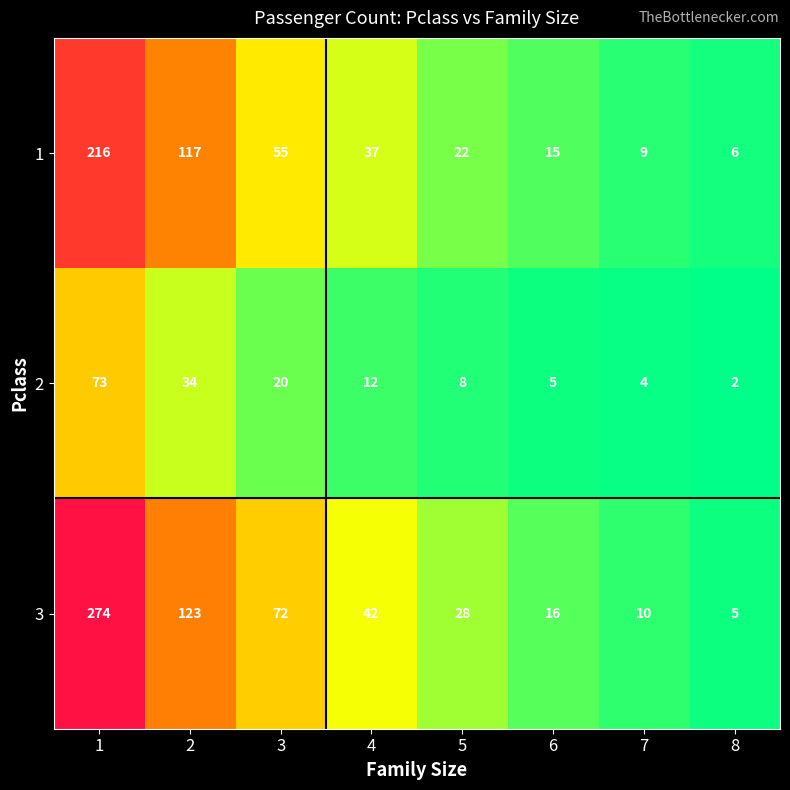

Read the 2 value at 4.

12